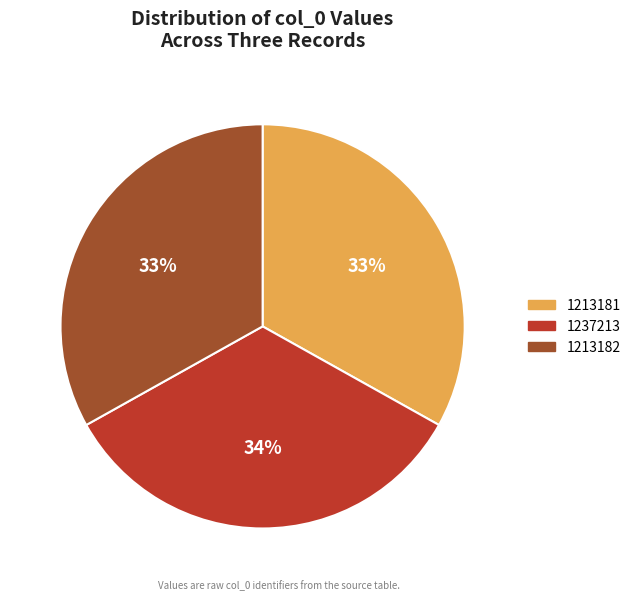

To the nearest percent, what percentage of the pie is 1213181?

33%